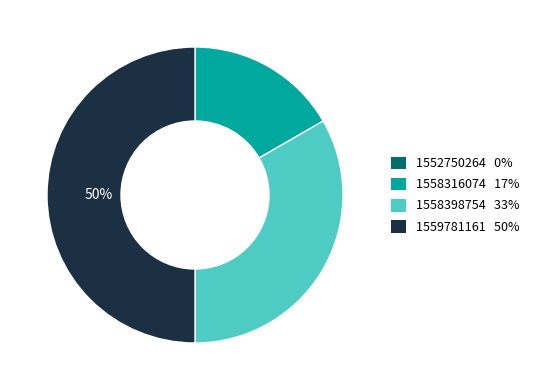

To the nearest percent, what percentage of the pie is 1558398754 33%?

33%